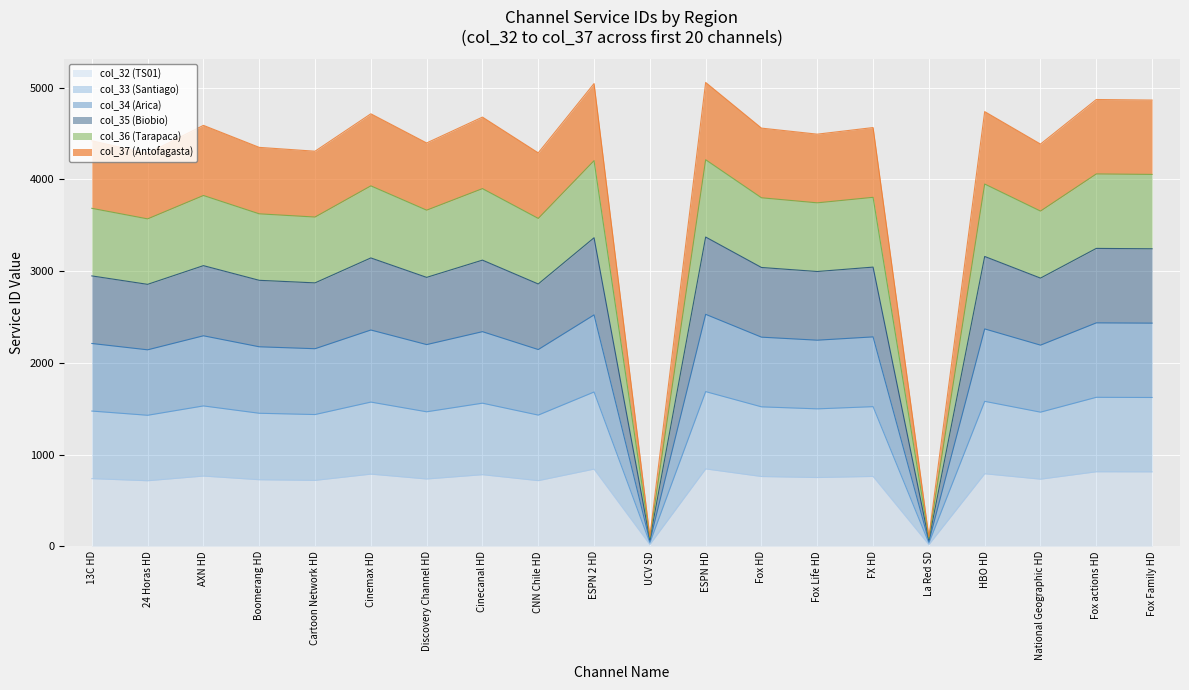

How many data points in col_36 (Tarapaca) are less than 3800?

10